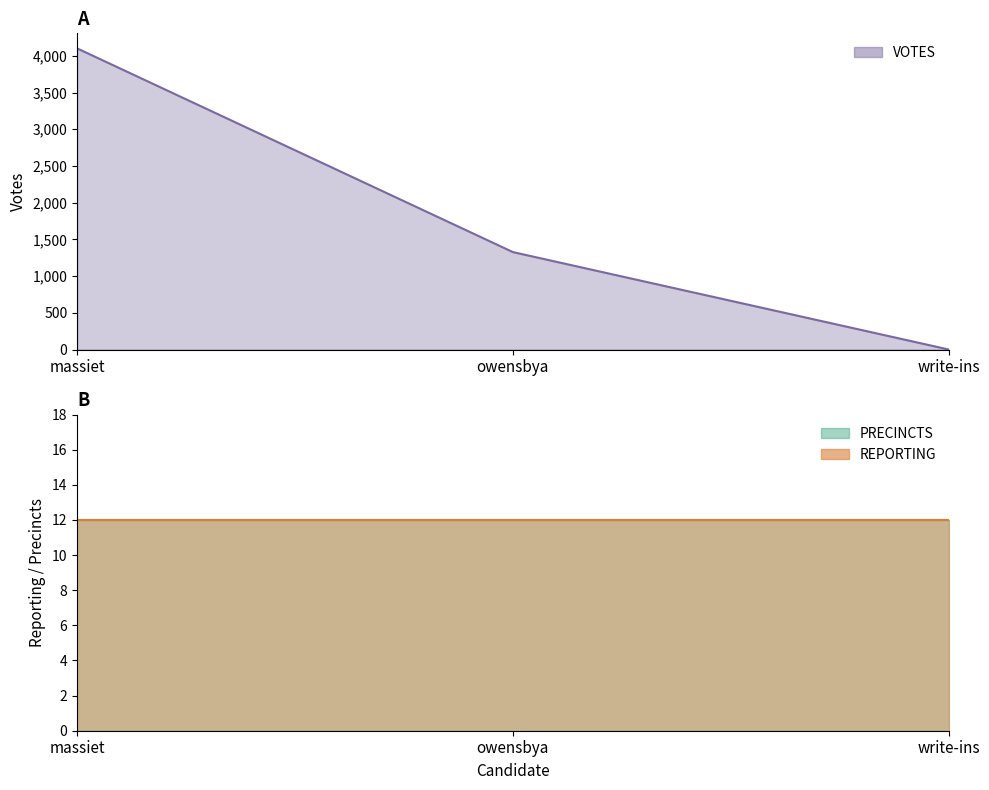

What is the spread (max minus min) of values at write-ins?

12